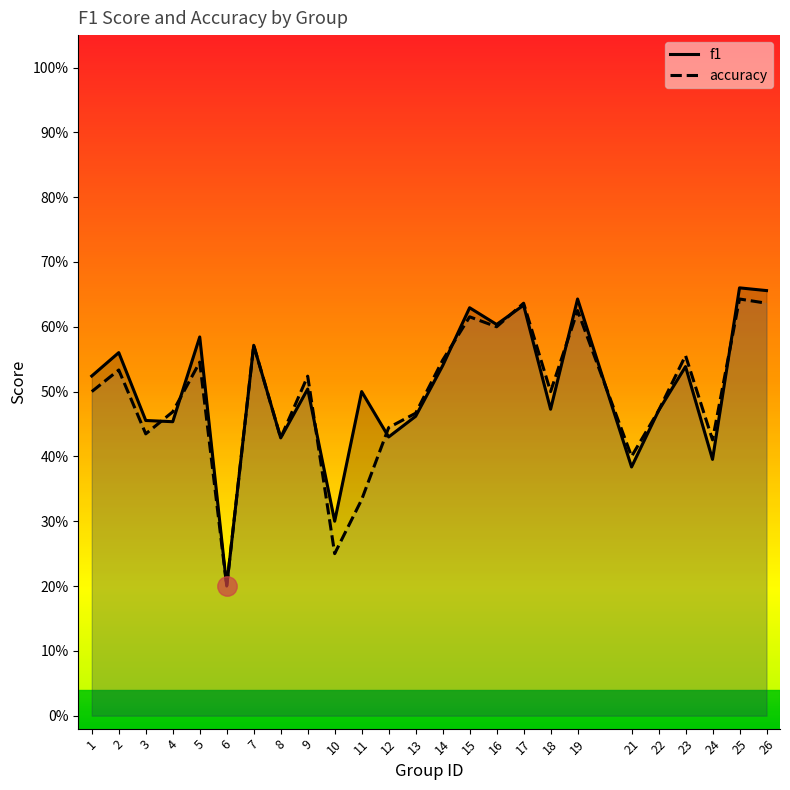

Which label corresponds to the largest value in the chart?

25